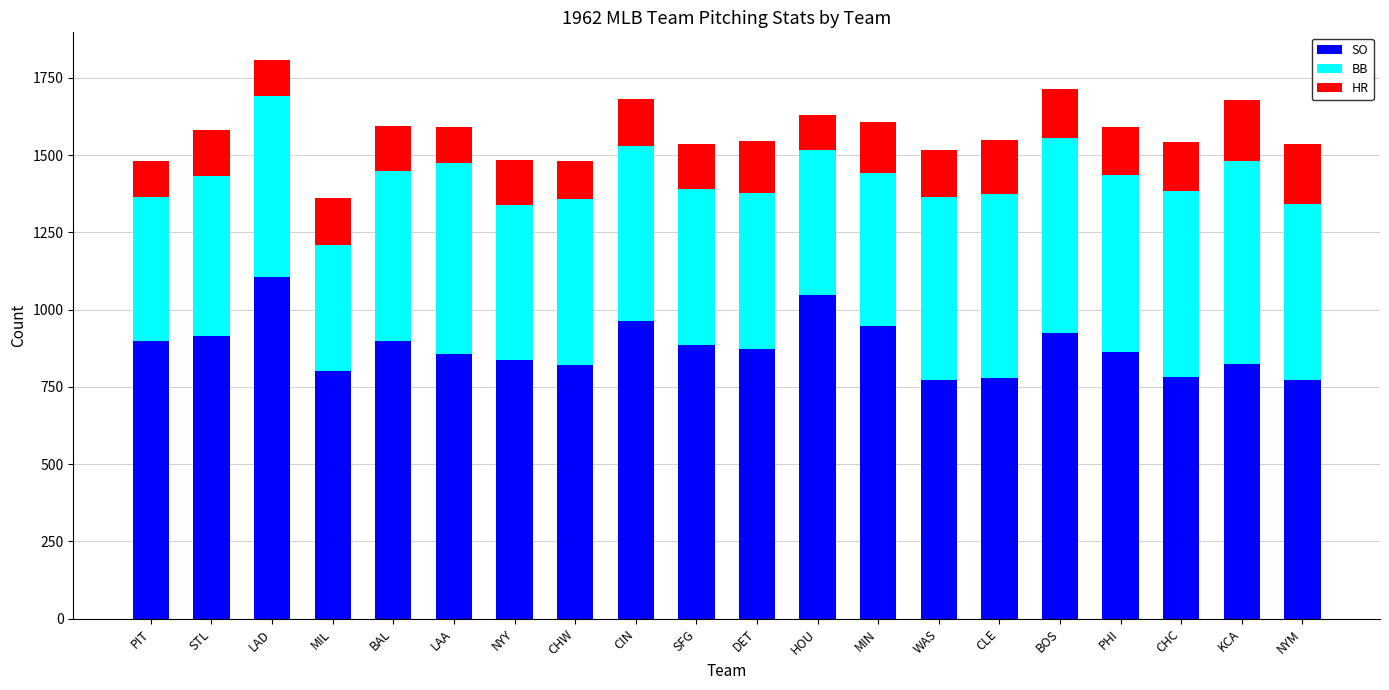

Count the number of data series in this chart.

3